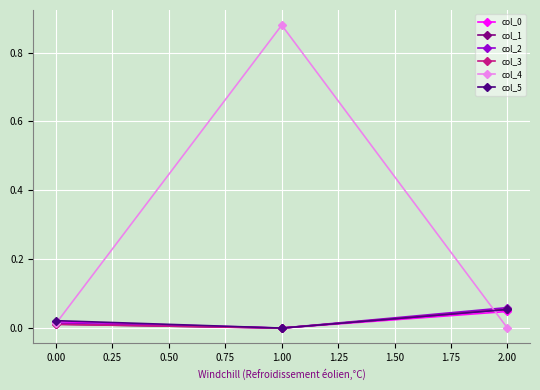

Is this an area chart (filled region under the line)?

No